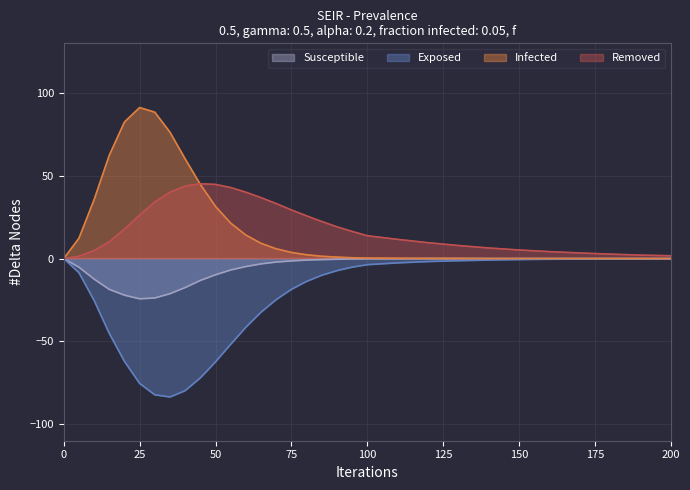

How many interior local valleys does the Exposed series have?

1